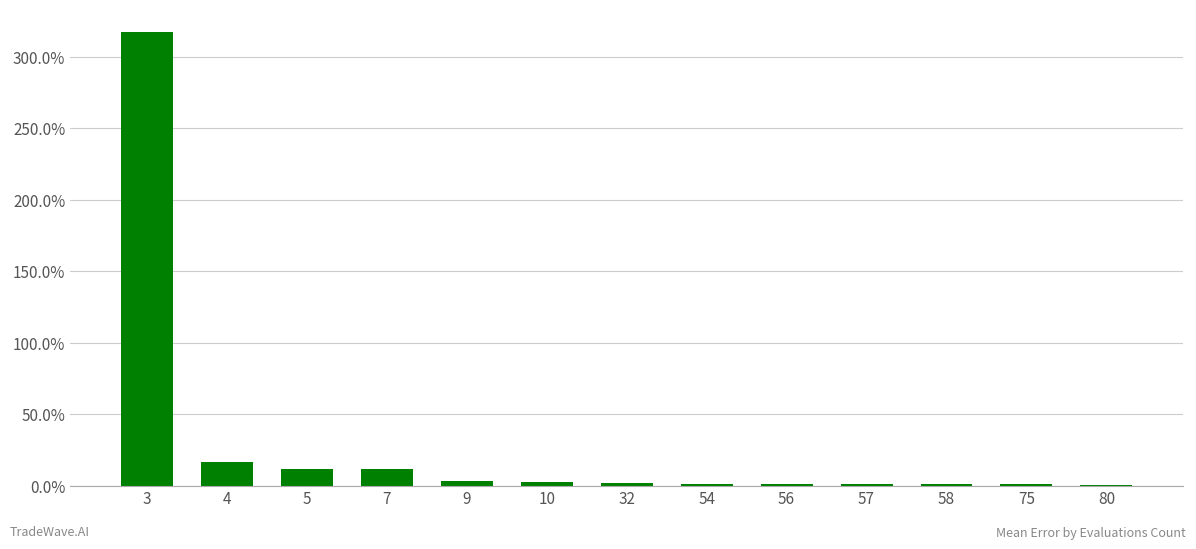

What is the difference between the values at 10 and 3?

3.1